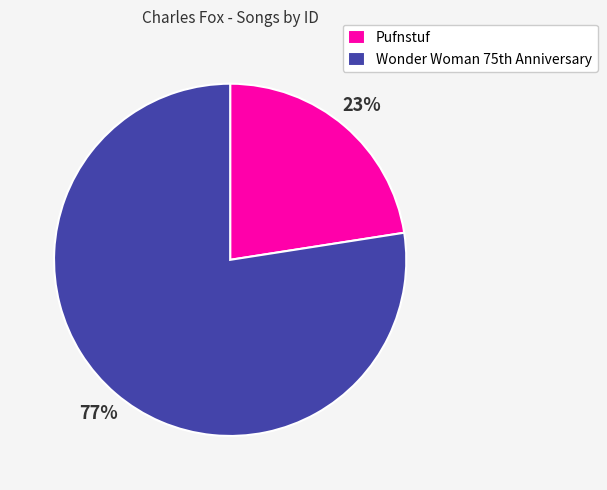

Does Pufnstuf account for over 50% of the chart?

No